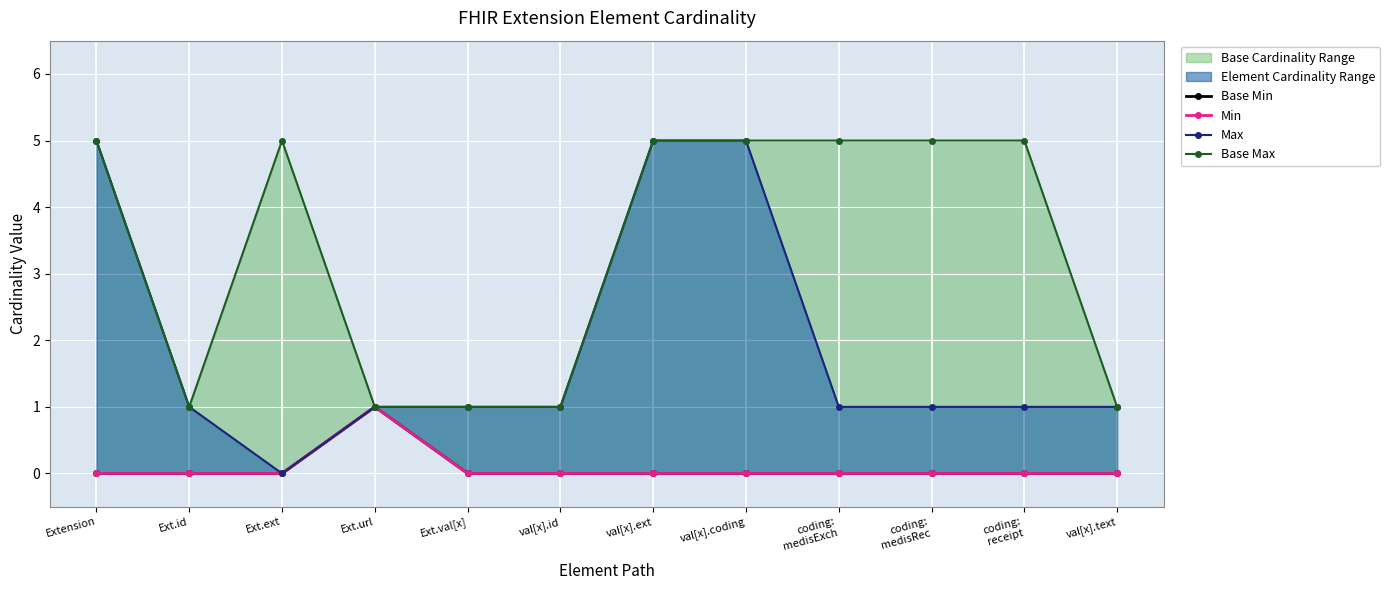

What position from the right is coding:
medisExch?

4